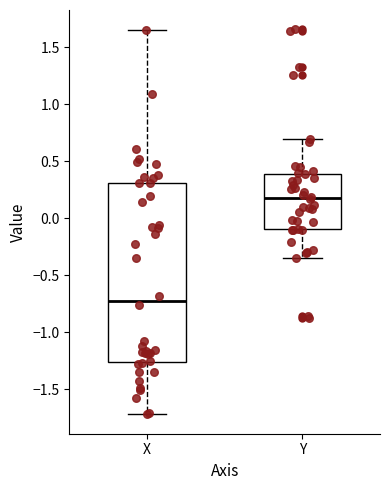

Comparing the boxes themselves (not the whiskers), which one is the tallest?

X